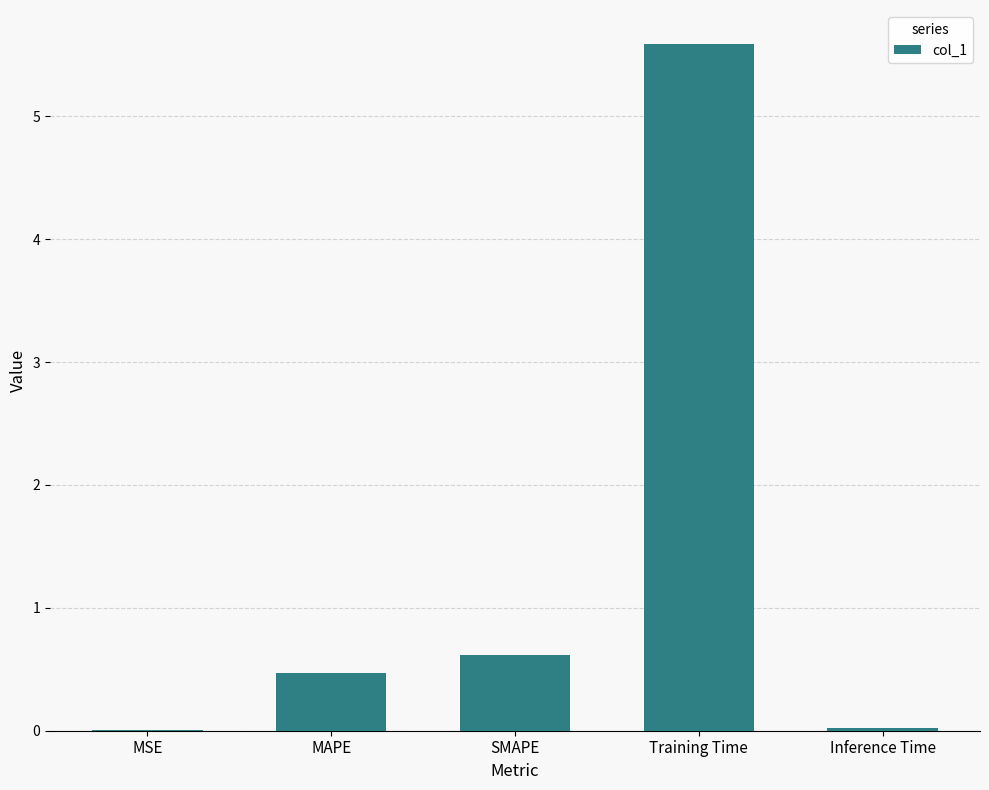

What is the change in value from SMAPE to Training Time?

+5.0